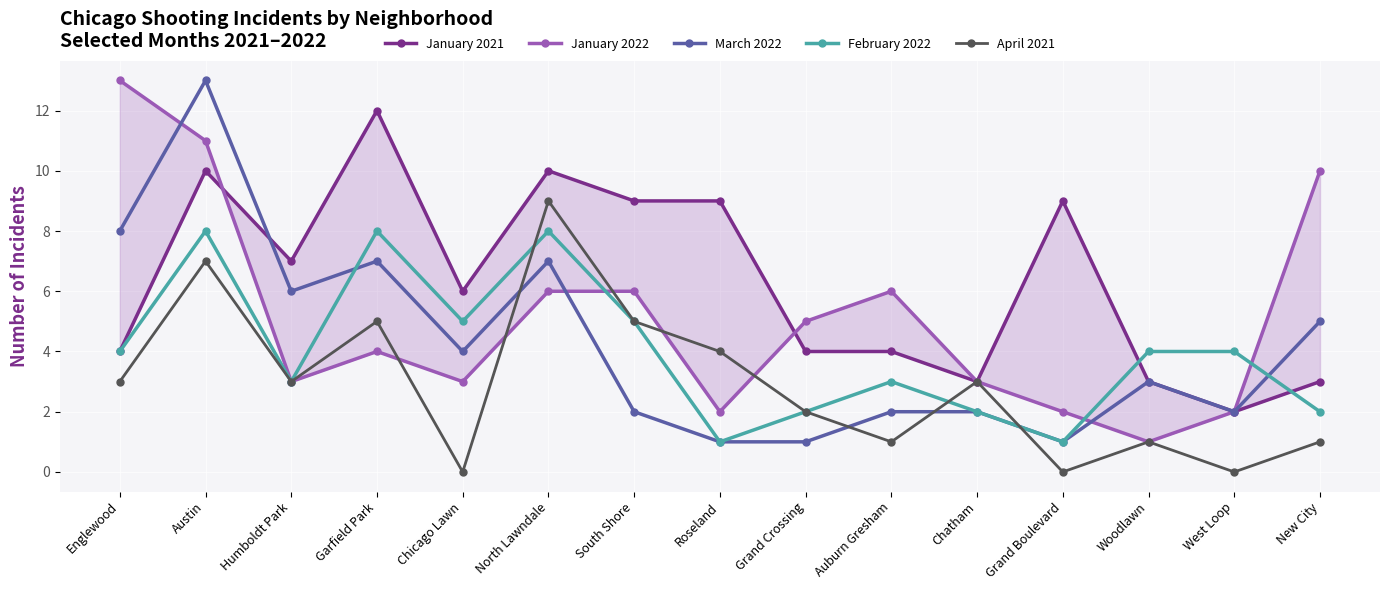

The March 2022 series shows 0 at Grand Crossing. True or false?

False